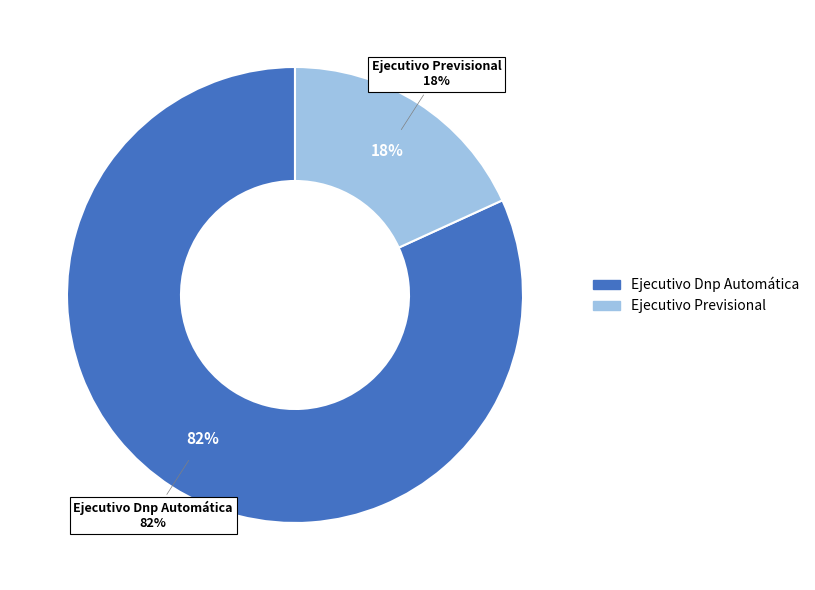

Which category accounts for the majority?

Ejecutivo Dnp Automática